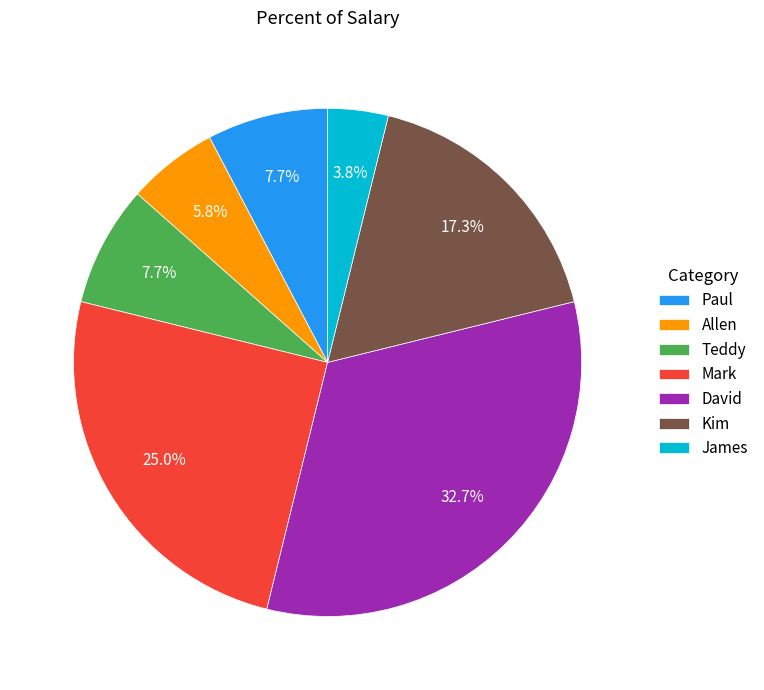

Which slice is the largest?

David